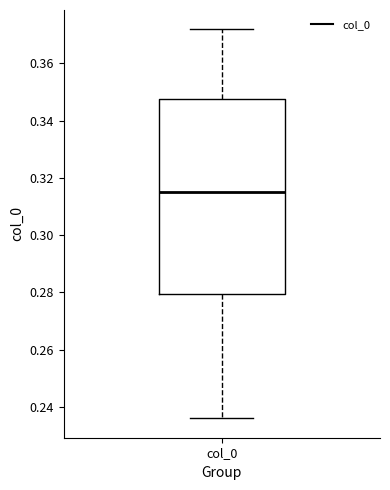

Read this box plot against the y-axis: the position of the median line, the range covered by the box, and the ends of both whiskers. The values are not printed on the chart, so give them approximately, as read against the axis.

median 0.316, box 0.280 to 0.348, whiskers 0.236 to 0.372